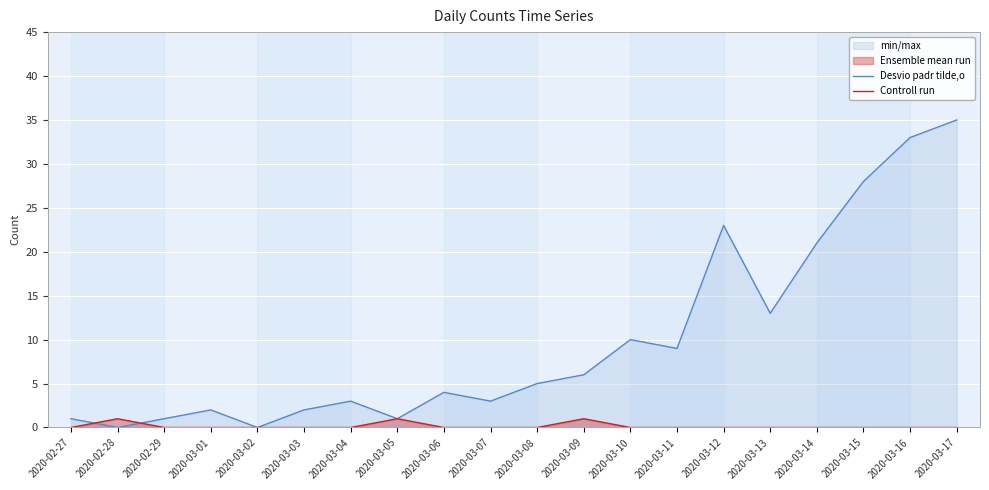

How many lines are shown in the chart?

2